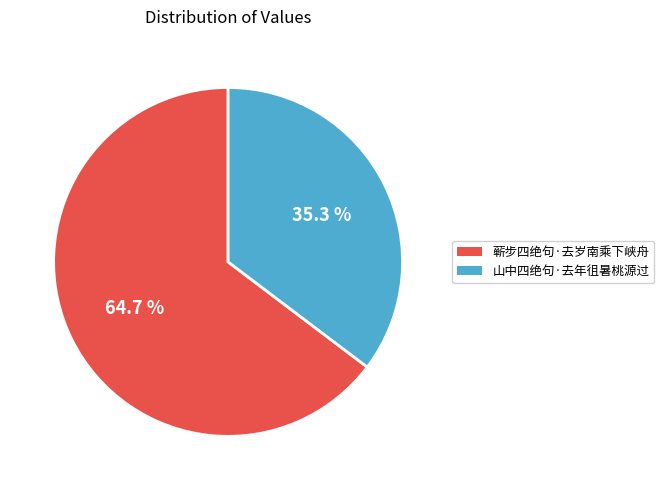

How much of the chart is everything except 蕲步四绝句·去岁南乘下峡舟?

35.3%